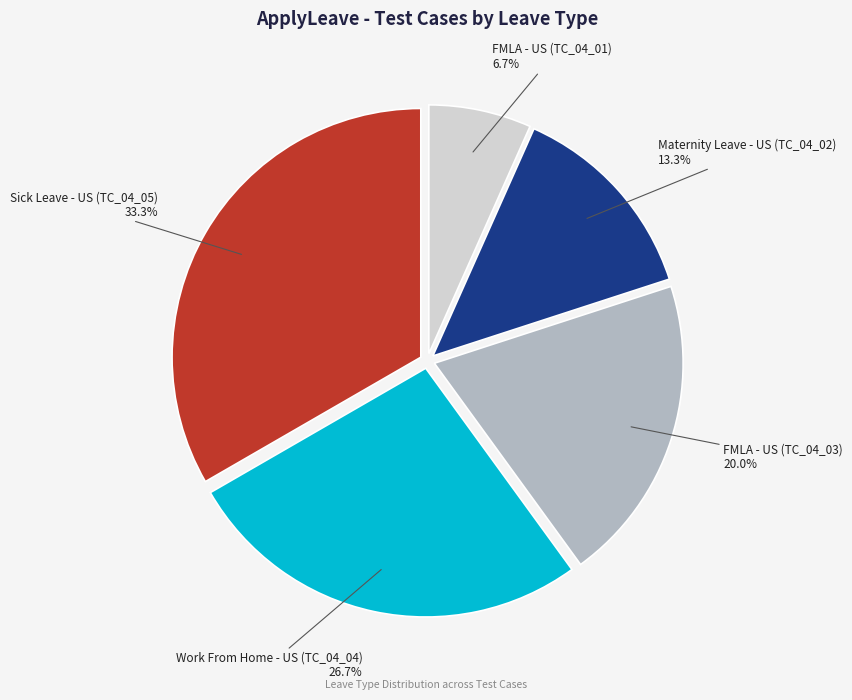

To the nearest percent, what is the difference between the Sick Leave - US (TC_04_05) and Maternity Leave - US (TC_04_02) slice percentages?

20%